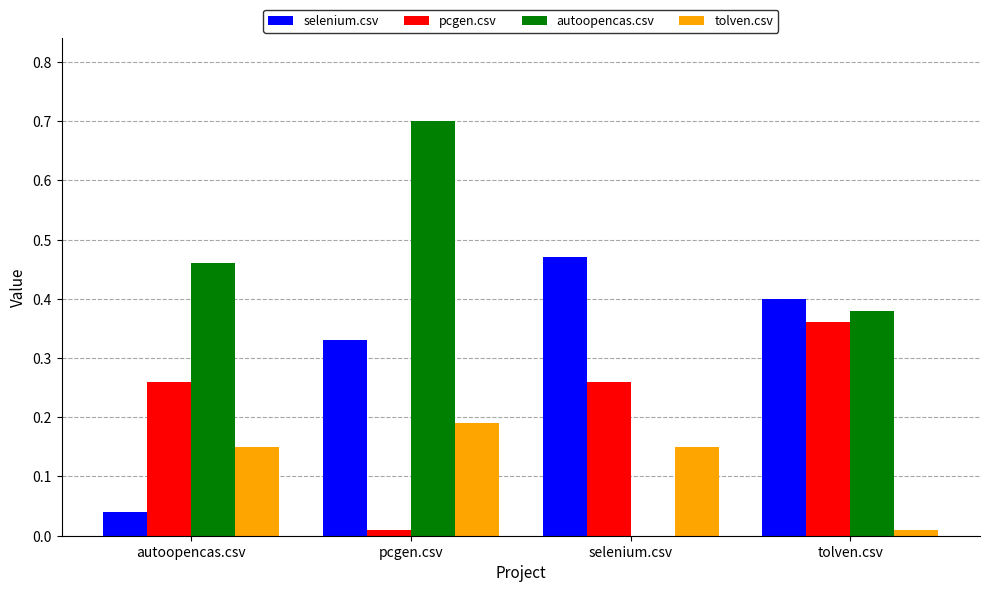

Which category has the highest value across all series?

pcgen.csv